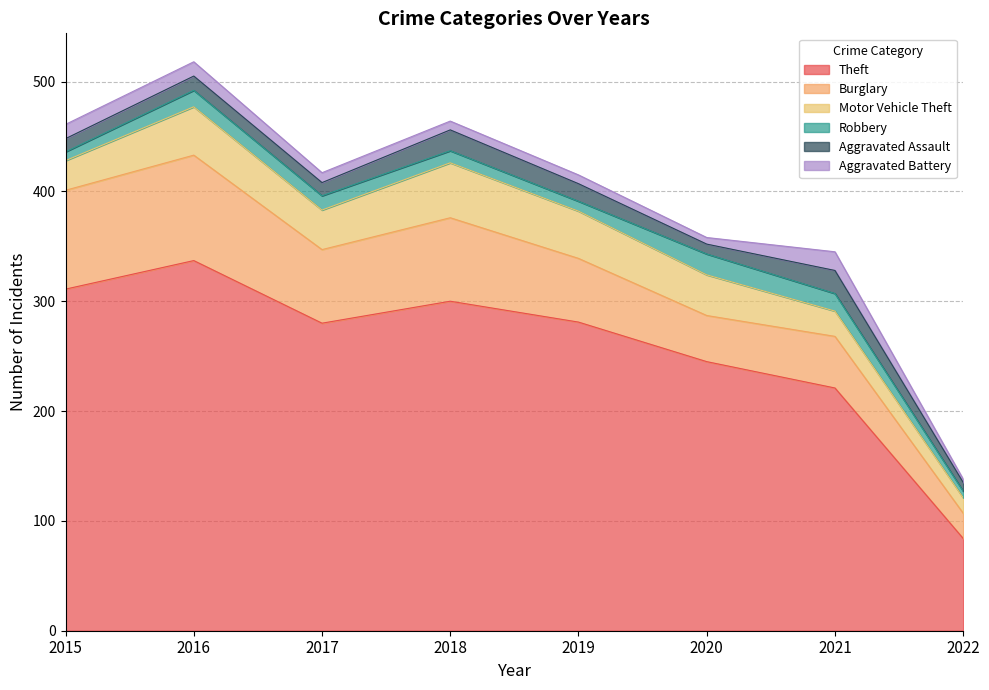

What is the difference between the Theft values at 2019 and 2018?

19